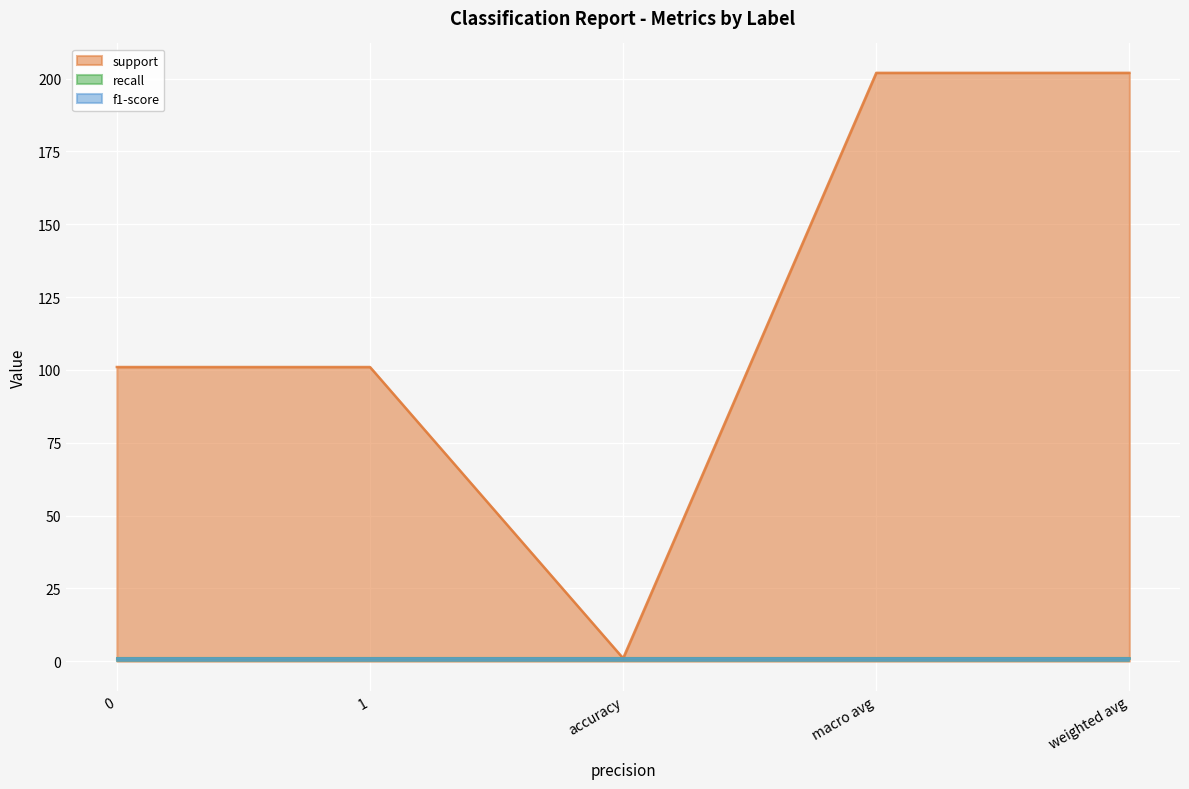

Reading left to right, list all the values displayed in this chart.

support: 101	101	1	202	202
recall: 1	1	1	1	1
f1-score: 1	1	1	1	1